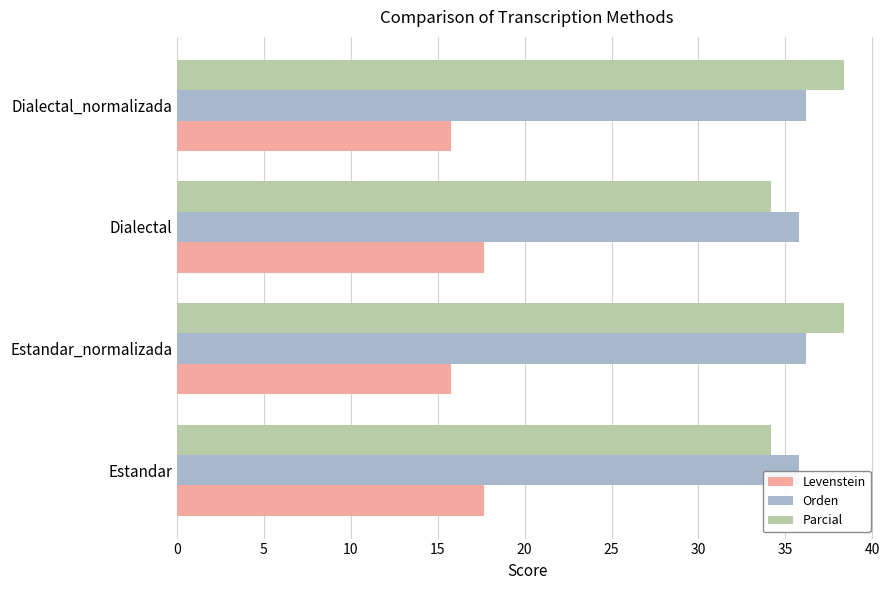

What is the spread (max minus min) of values at Dialectal?

18.1